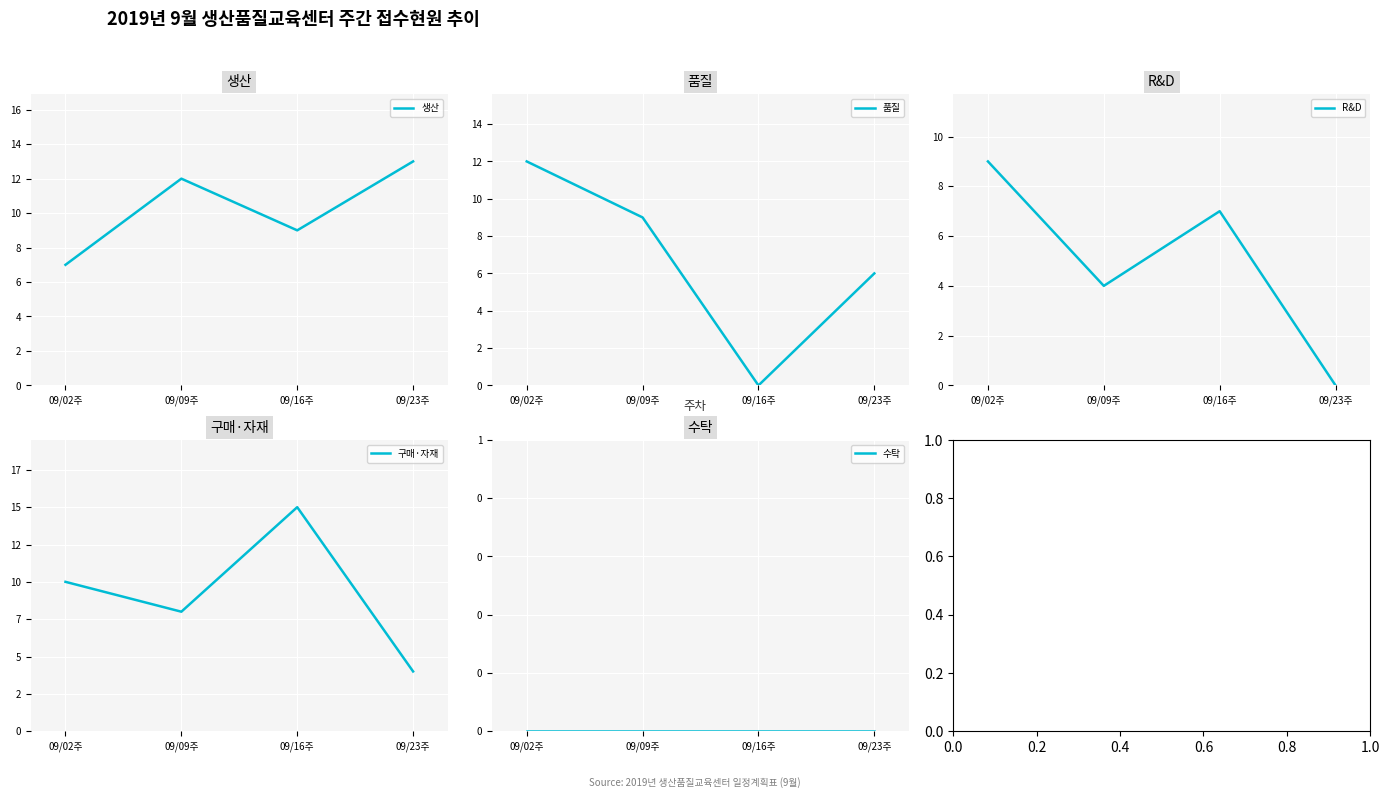

How many lines are shown in the chart?

5